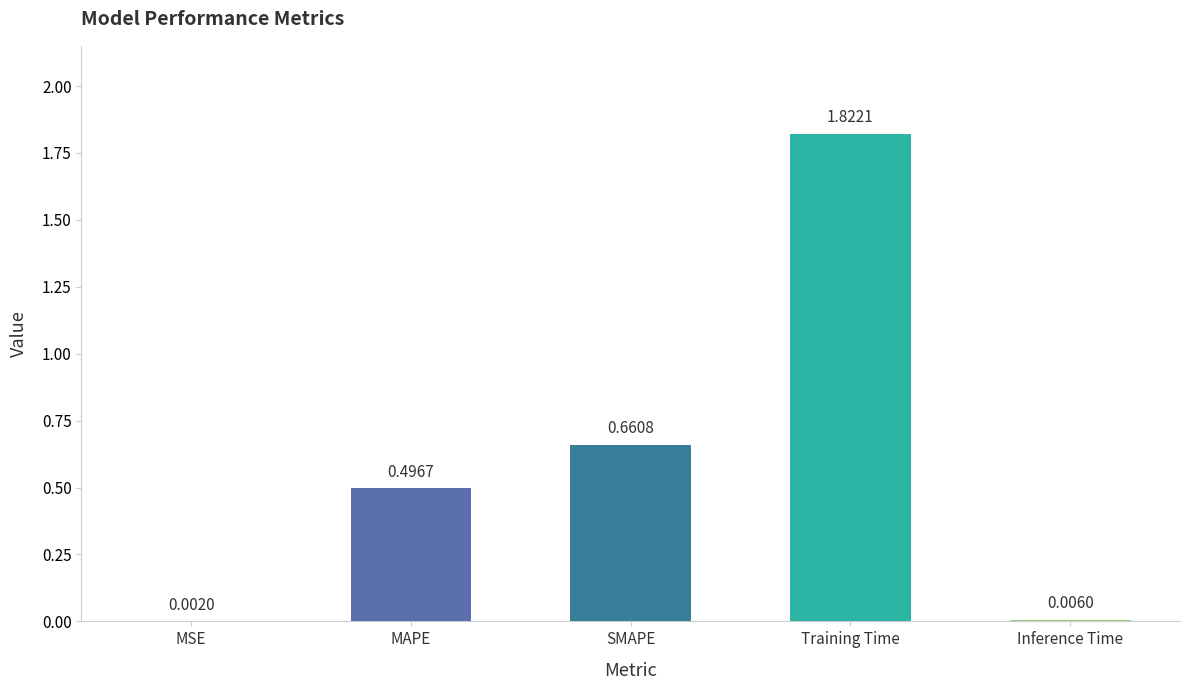

Are the bars horizontal?

No